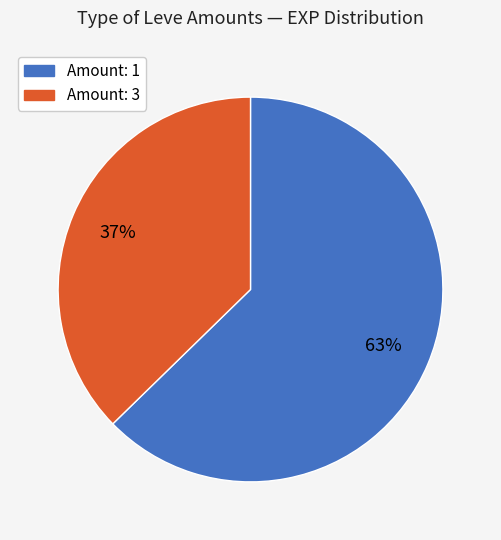

To the nearest percent, what is the average slice percentage?

50%